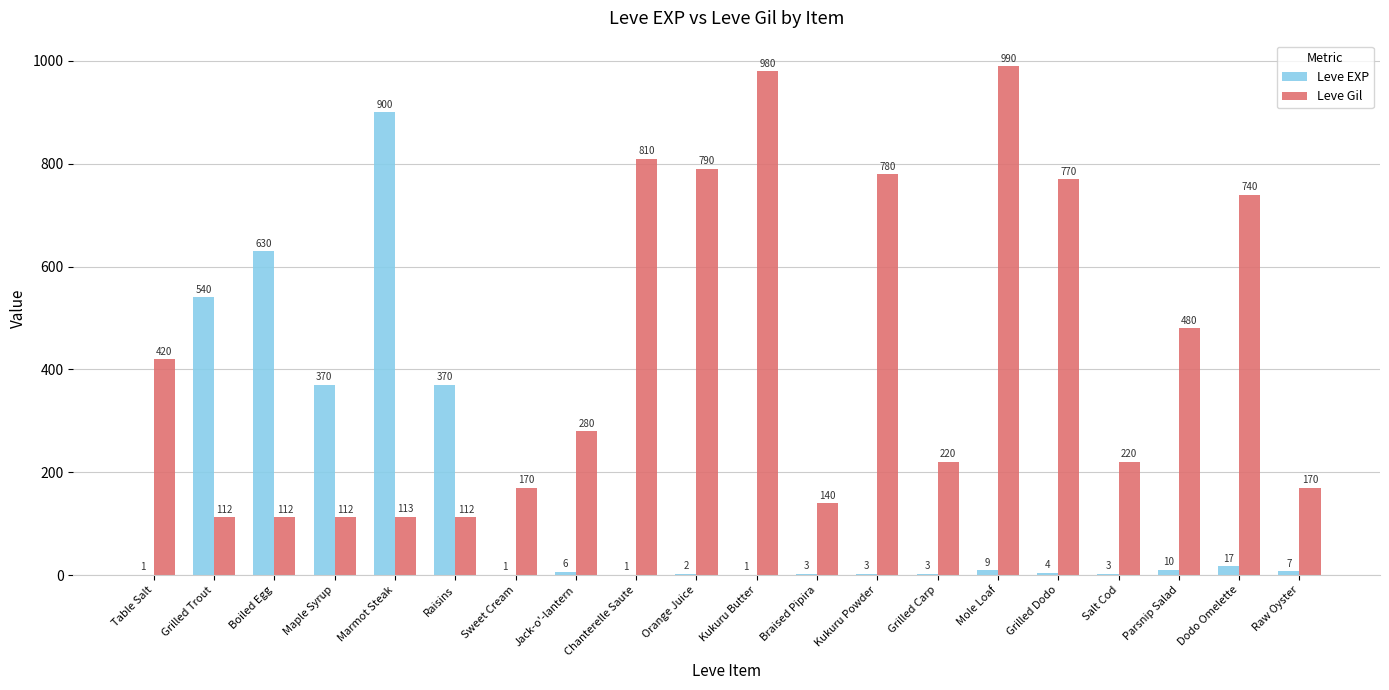

Between Grilled Trout and Dodo Omelette, which series saw the biggest shift?

Leve Gil